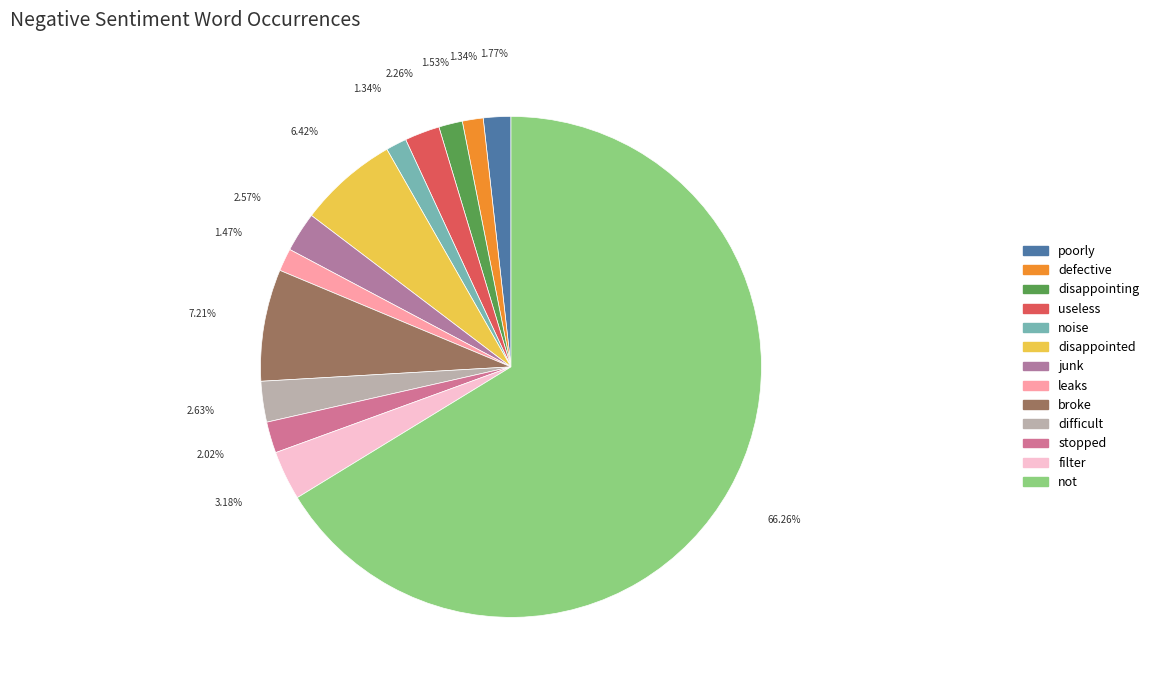

How much of the chart is everything except poorly?

98.2%